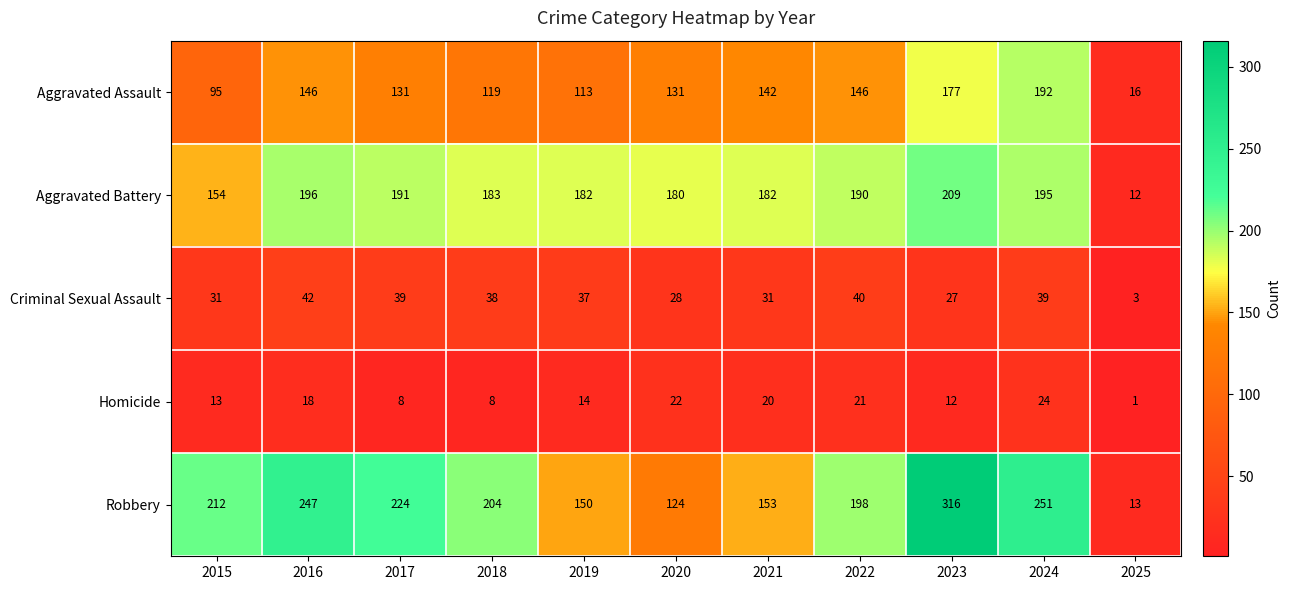

What is the spread (max minus min) of values at 2018?

196